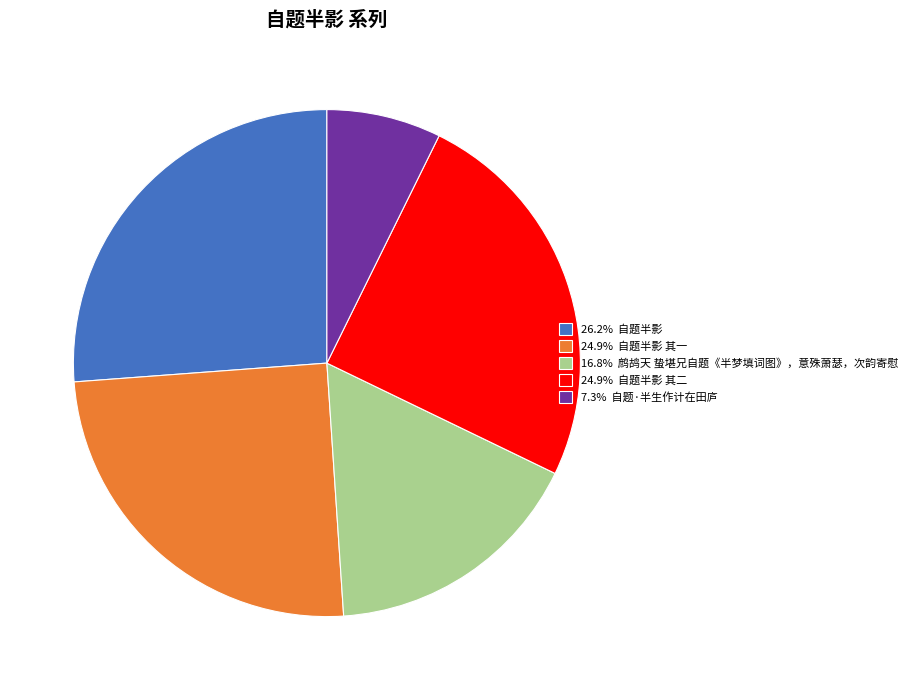

What is the ratio of the value at 24.9% 自题半影 其一 to the value at 16.8% 鹧鸪天 蛰堪兄自题《半梦填词图》，意殊萧瑟，次韵寄慰?

1.5